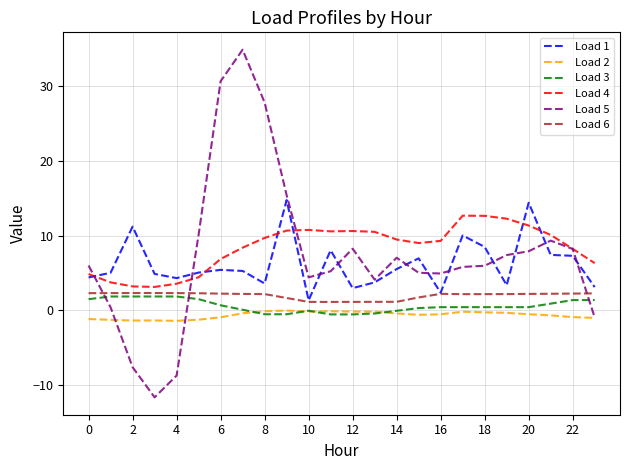

True or false: Load 6 and Load 2 intersect in this chart.

False